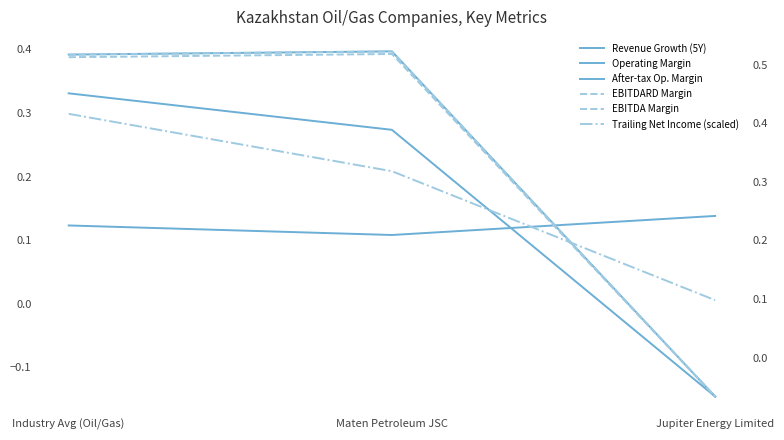

What is the spread (max minus min) of values at Jupiter Energy Limited?

0.3